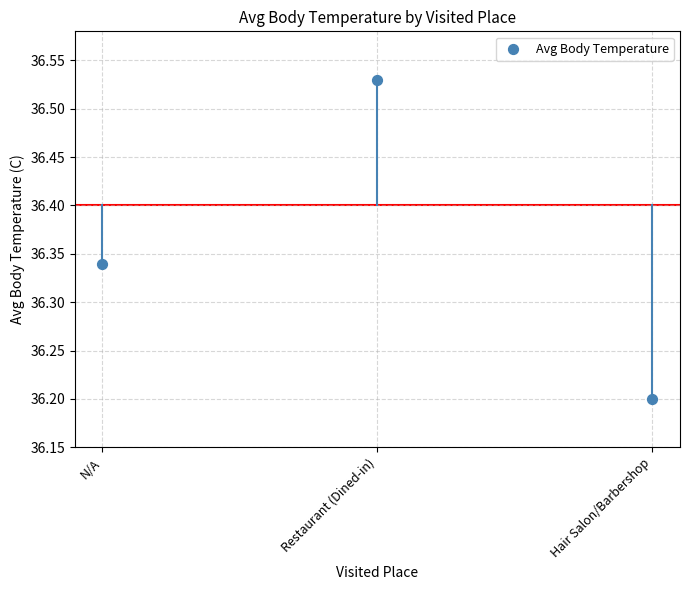

What Y value in the scatter plot is closest to 36?

36.2